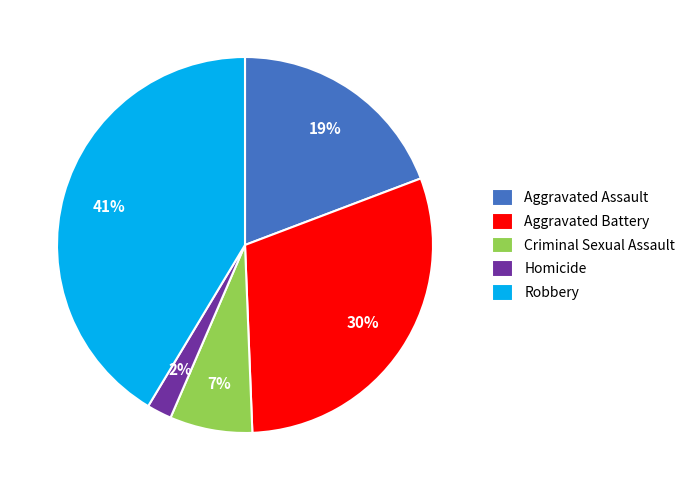

Is there any slice that represents more than half of the pie?

No